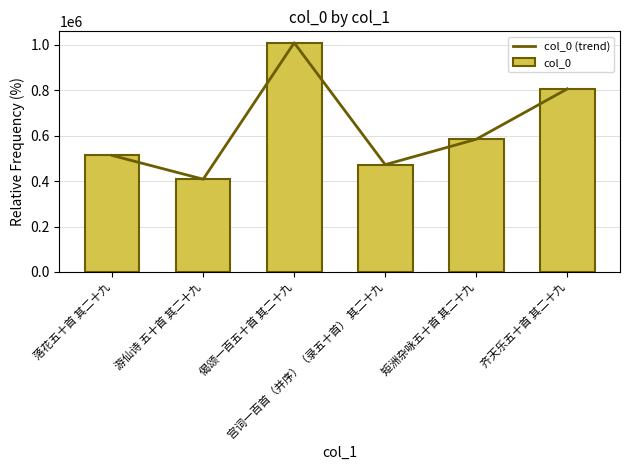

The value of col_0 (trend) at 宫词一百首（并序）（录五十首） 其二十九 is 615976. True or false?

False